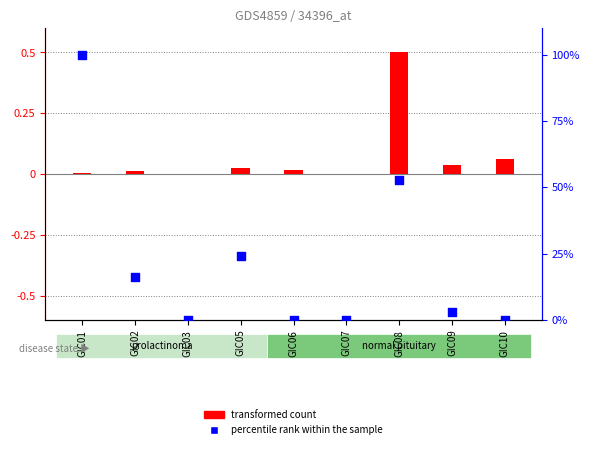

What is the total value across all series at GIC10?

0.1